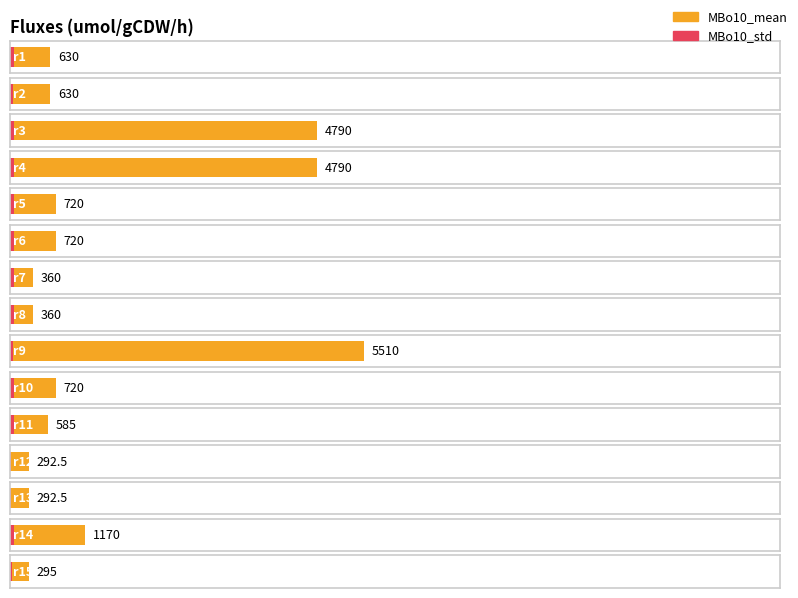

Which series has the widest spread of values?

MBo10_mean